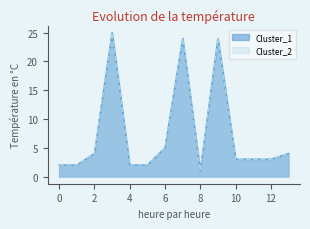

Where does the Cluster_2 series first go above 3?

2